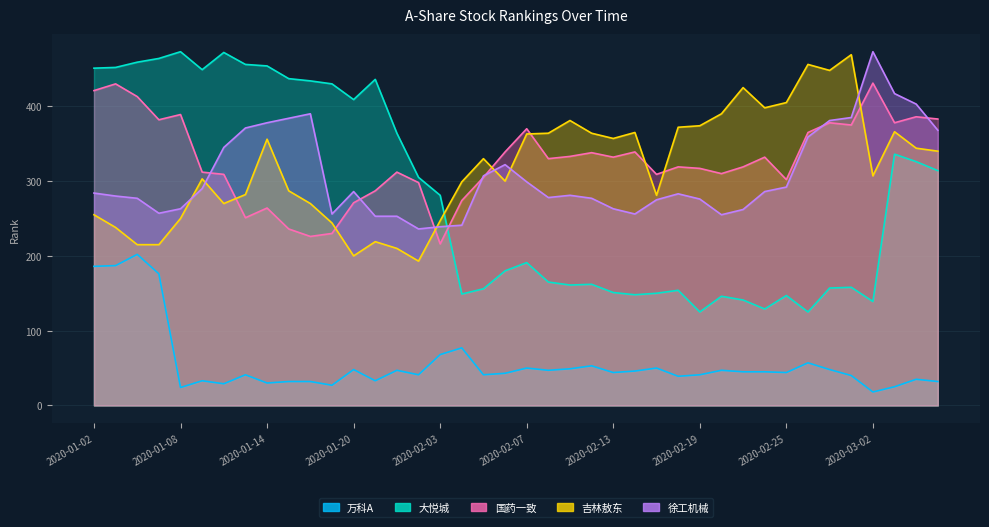

What is the spread (max minus min) of values at 2020-02-26?

399